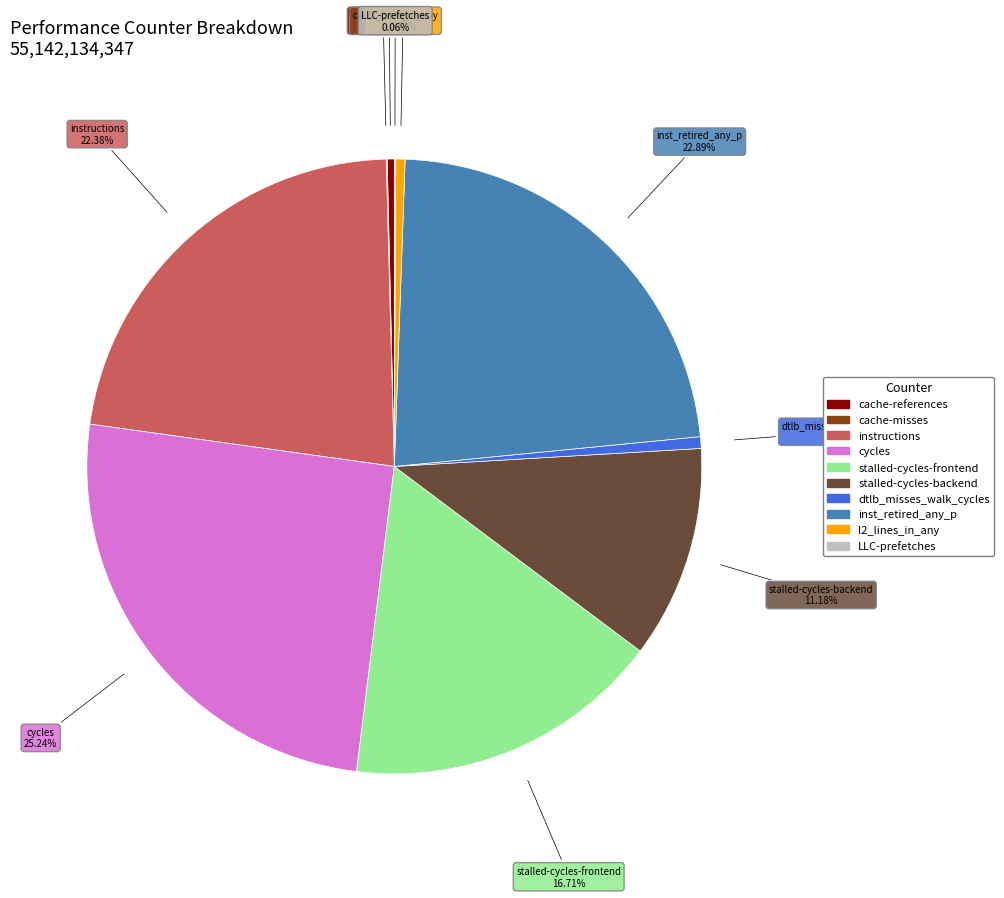

Between instructions and inst_retired_any_p, which is larger?

inst_retired_any_p